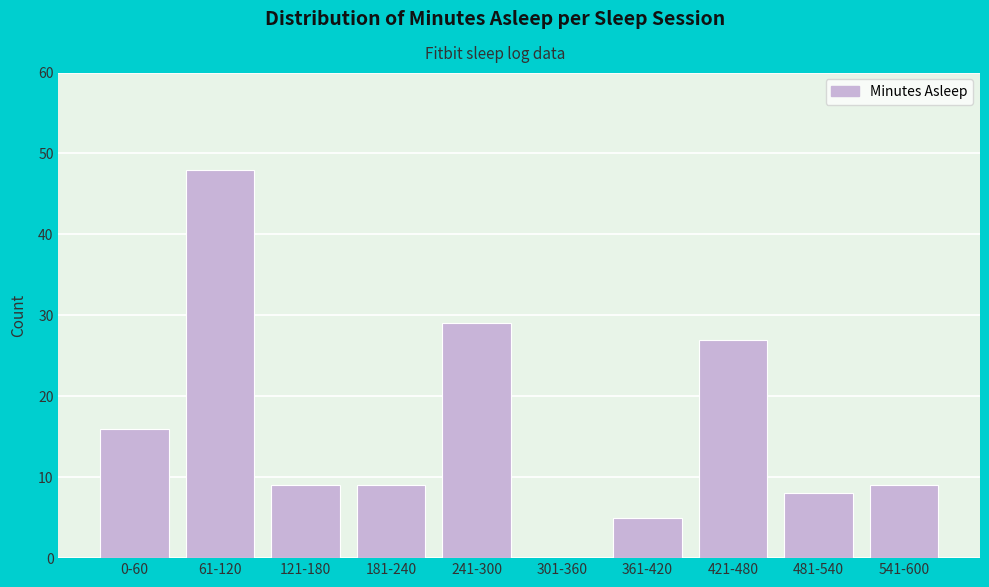

Reading left to right, list all the values displayed in this chart.

0-60=16	61-120=48	121-180=9	181-240=9	241-300=29	301-360=0	361-420=5	421-480=27	481-540=8	541-600=9